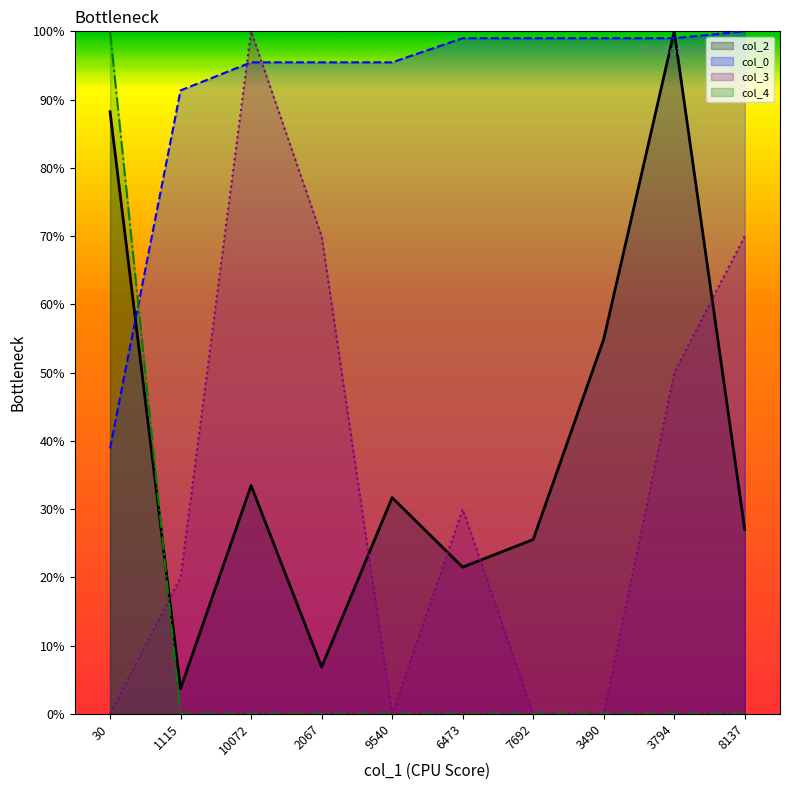

What is the label of the 1st point from the left?

30